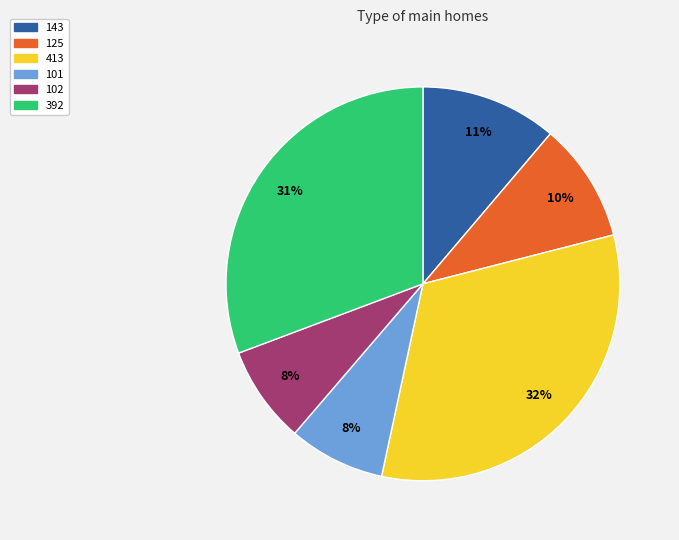

What is the largest slice in the pie chart?

413